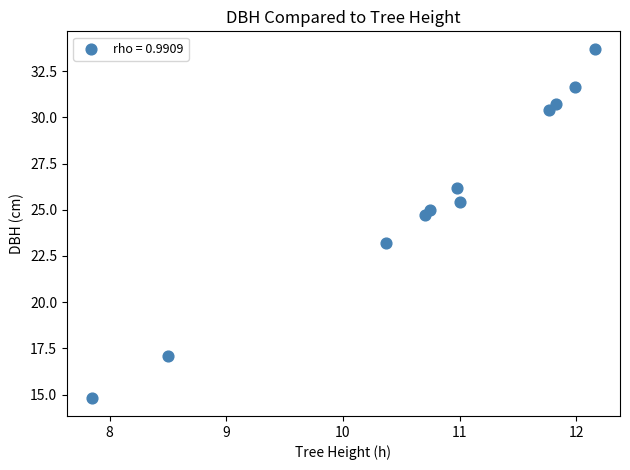

What is the average Y value?

25.7